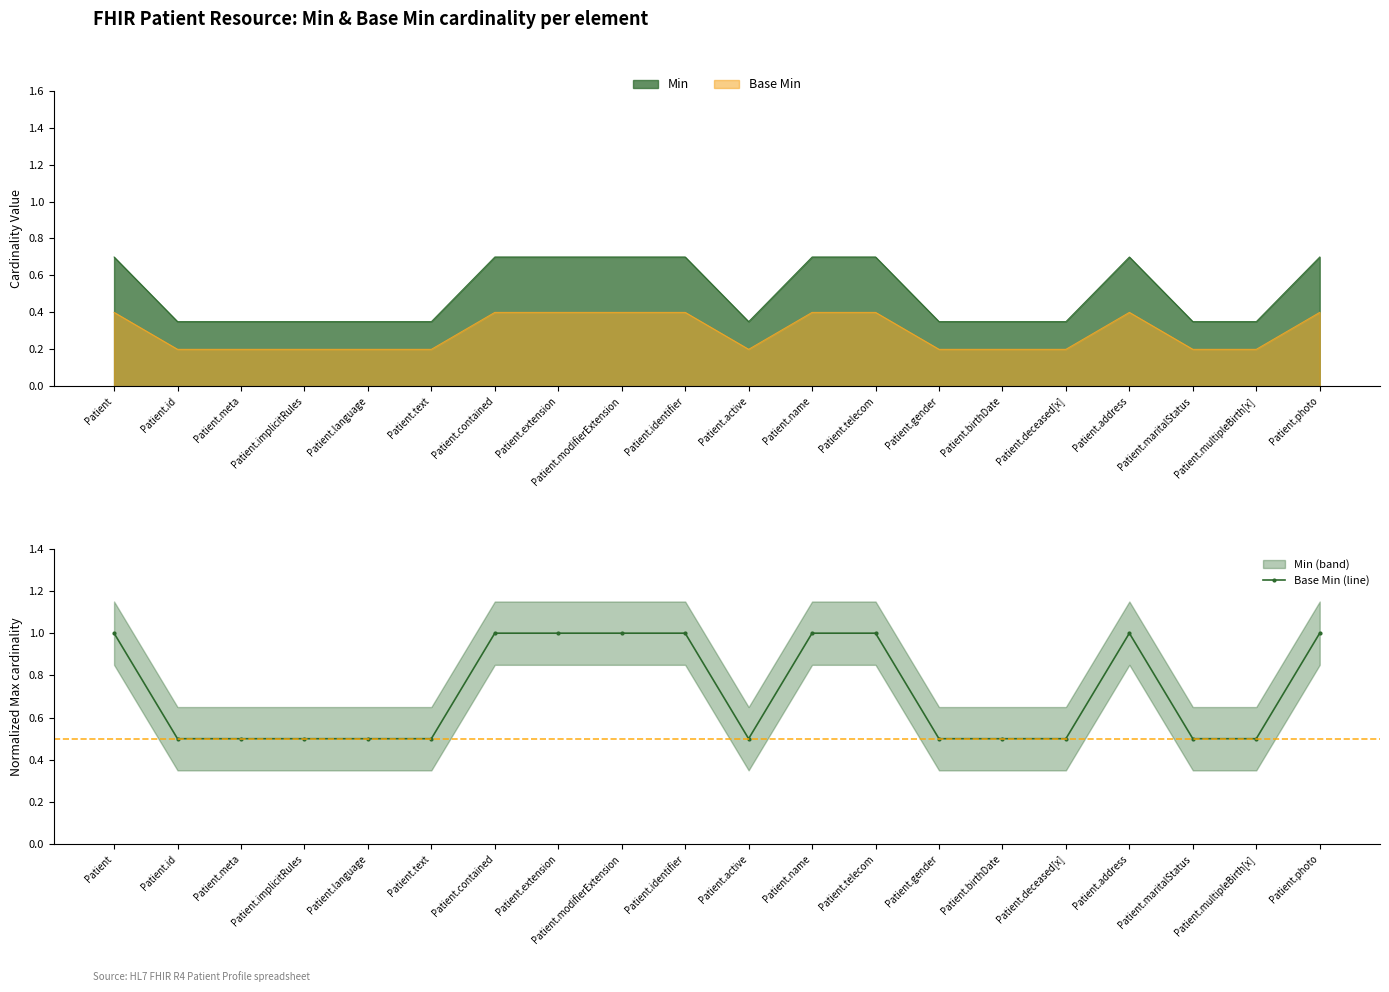

What is the difference between the maximum and second lowest values?

0.5